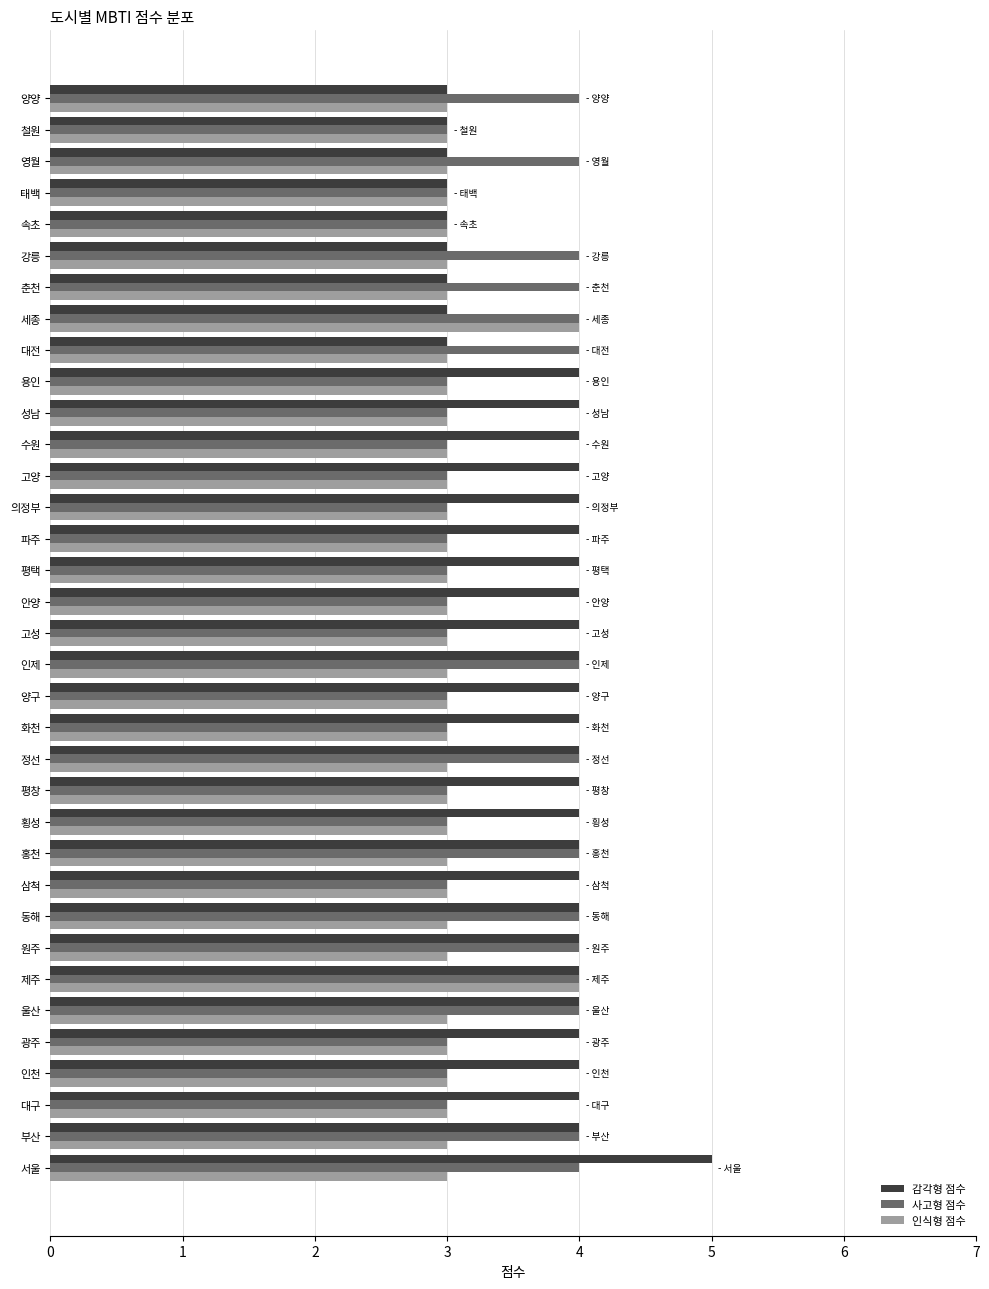

Which series has the widest spread of values?

감각형 점수